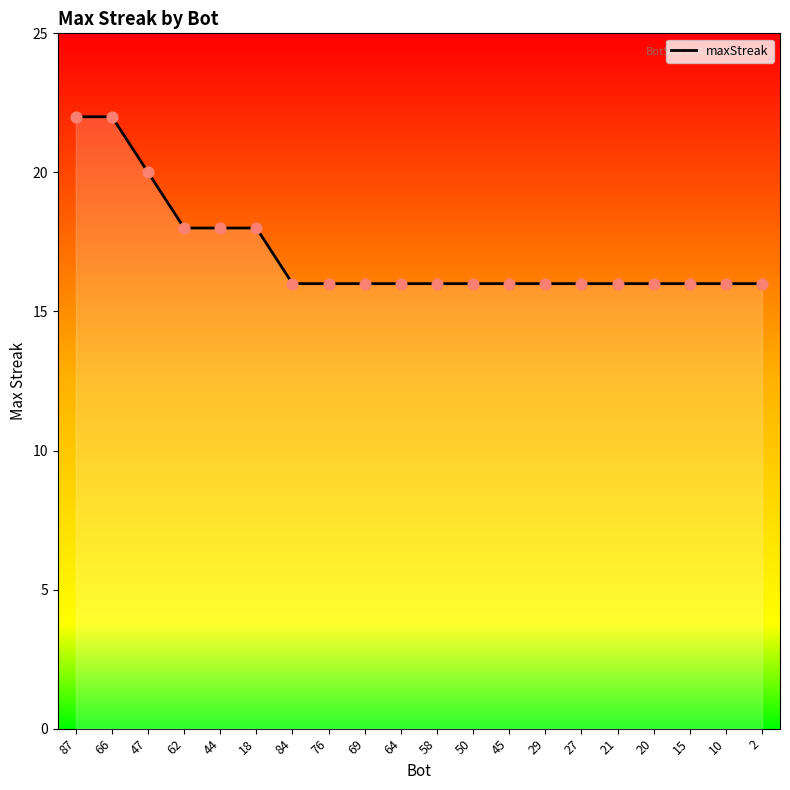

What is the change in value from 66 to 15?

-6